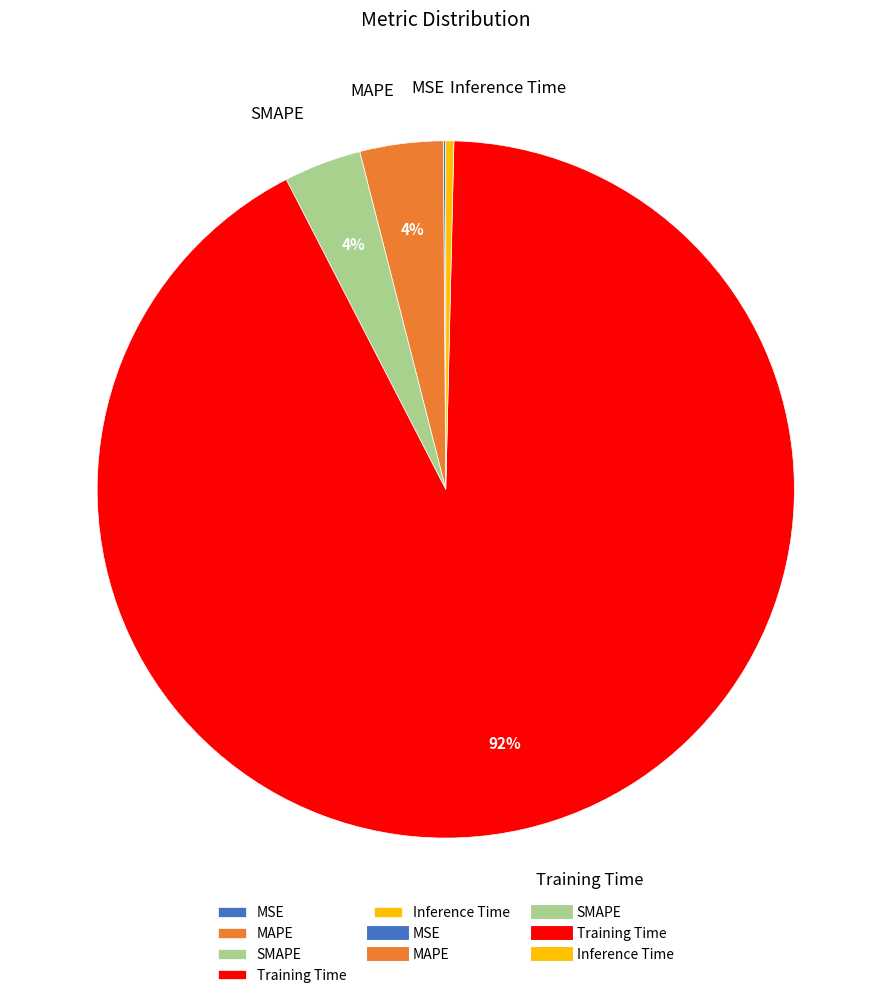

Between MAPE and Inference Time, which is larger?

MAPE